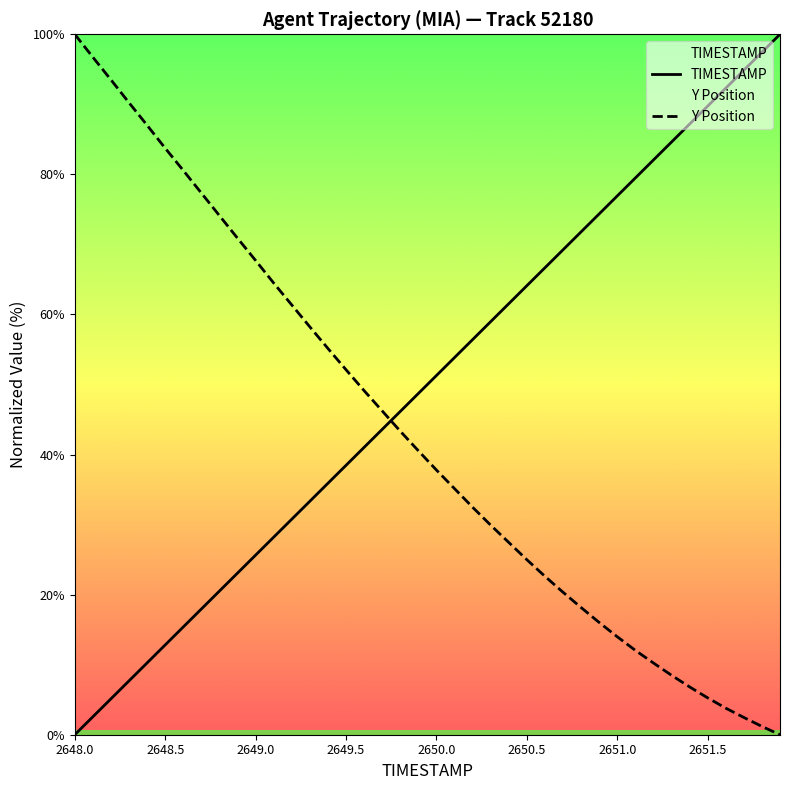

How many values in the TIMESTAMP series are below 51?

20